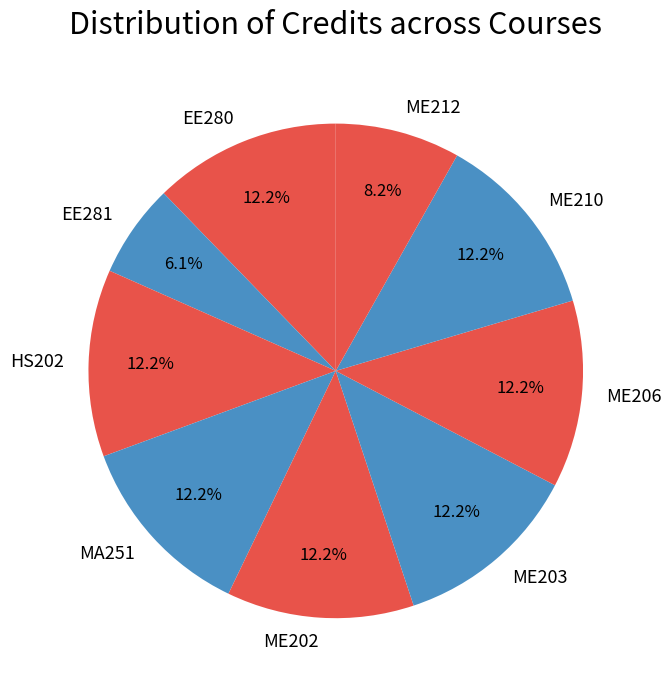

Does HS202 account for over 50% of the chart?

No